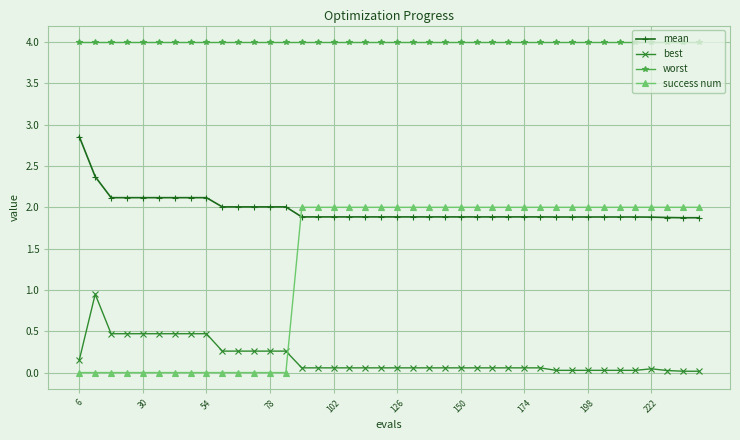

How many lines are shown in the chart?

4